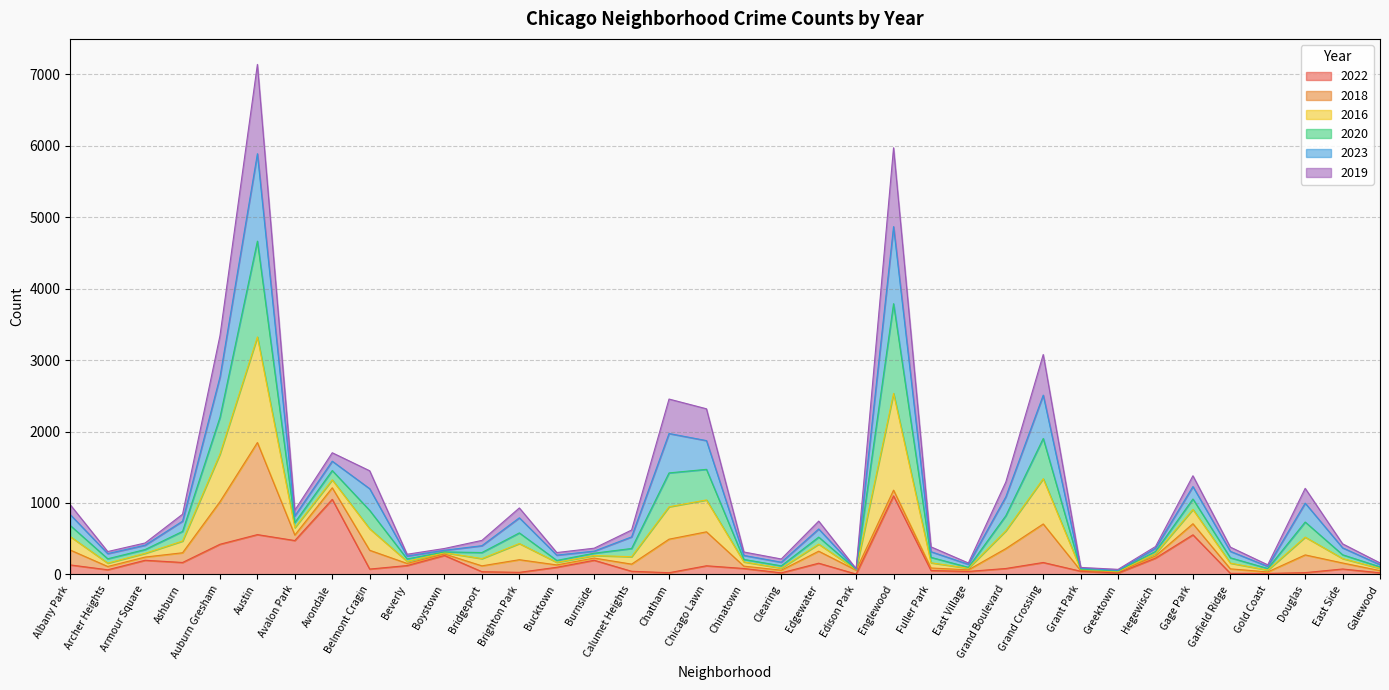

Is the value of 2016 at Galewood greater than the value of 2020 at Hegewisch?

No